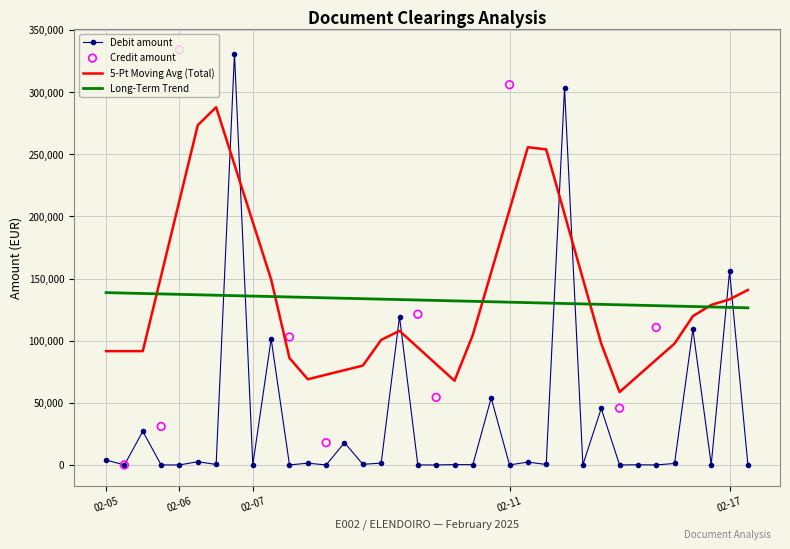

Which series has the widest spread of Y values?

Credit amount